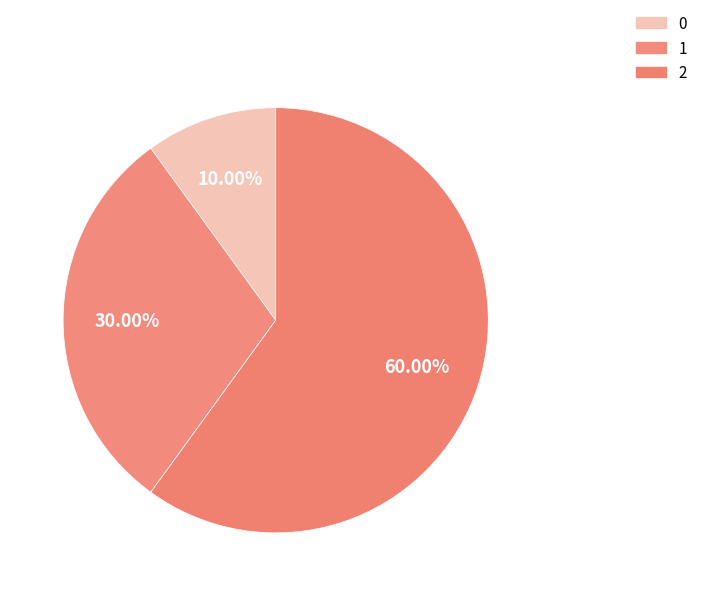

Is 2 the majority of the pie?

Yes